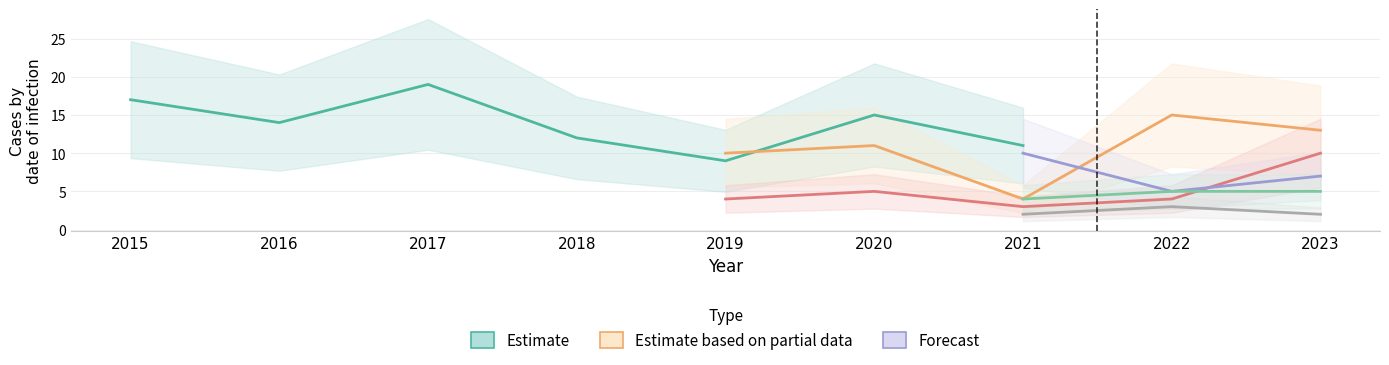

What is the minimum value shown in the chart?

2